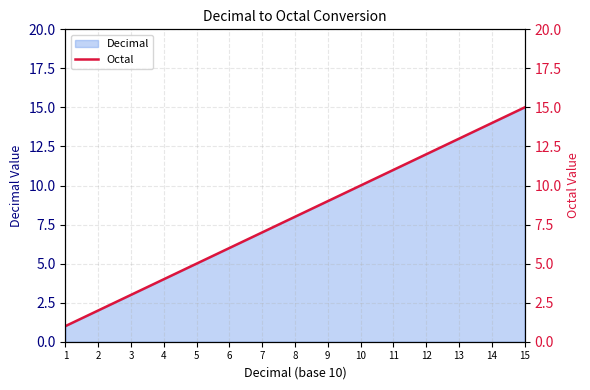

Where does the data first go above 8?

9